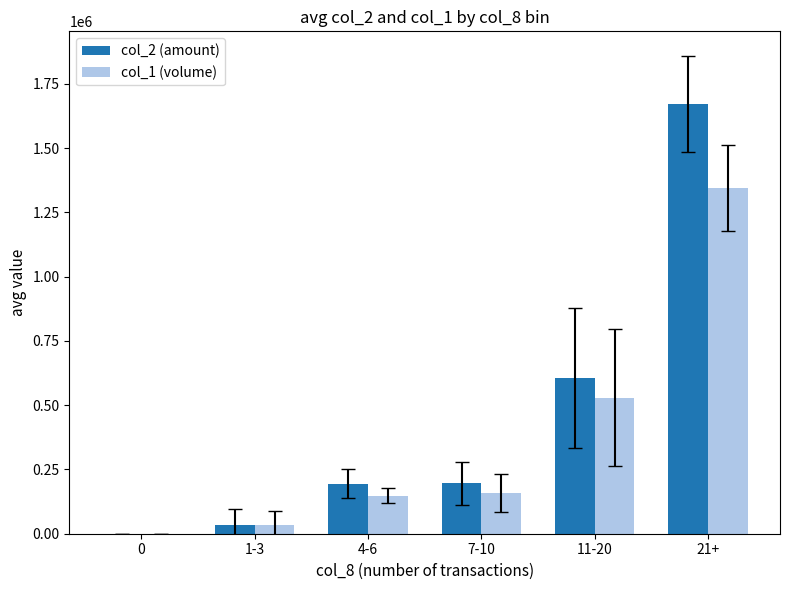

How many categories are shown in the chart?

6